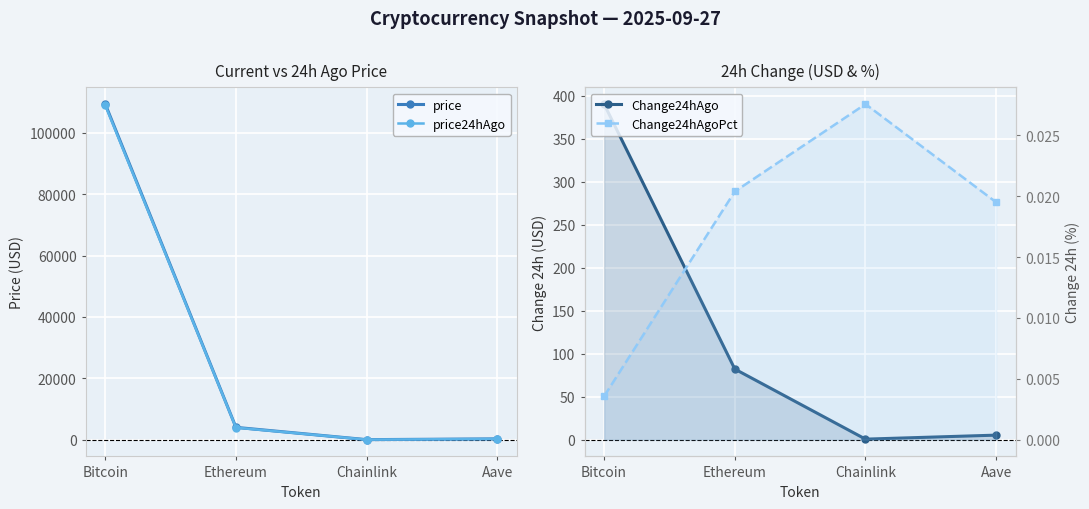

What is the value of the Change24hAgo point at the 2nd from the left?

82.0